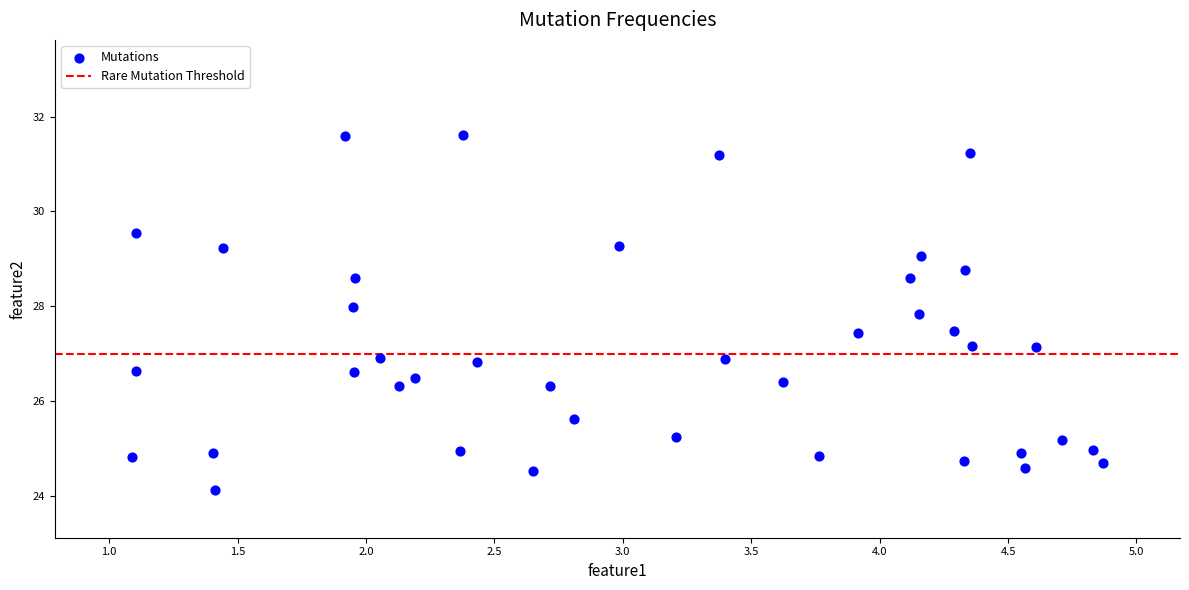

What is the range of X values (max minus min)?

3.8